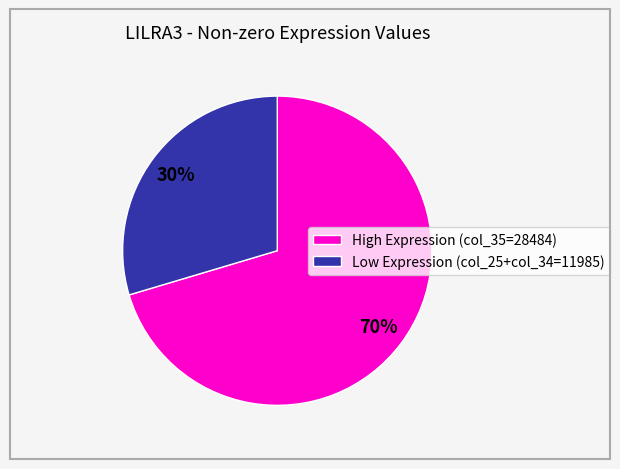

Between High Expression (col_35=28484) and Low Expression (col_25+col_34=11985), which is larger?

High Expression (col_35=28484)